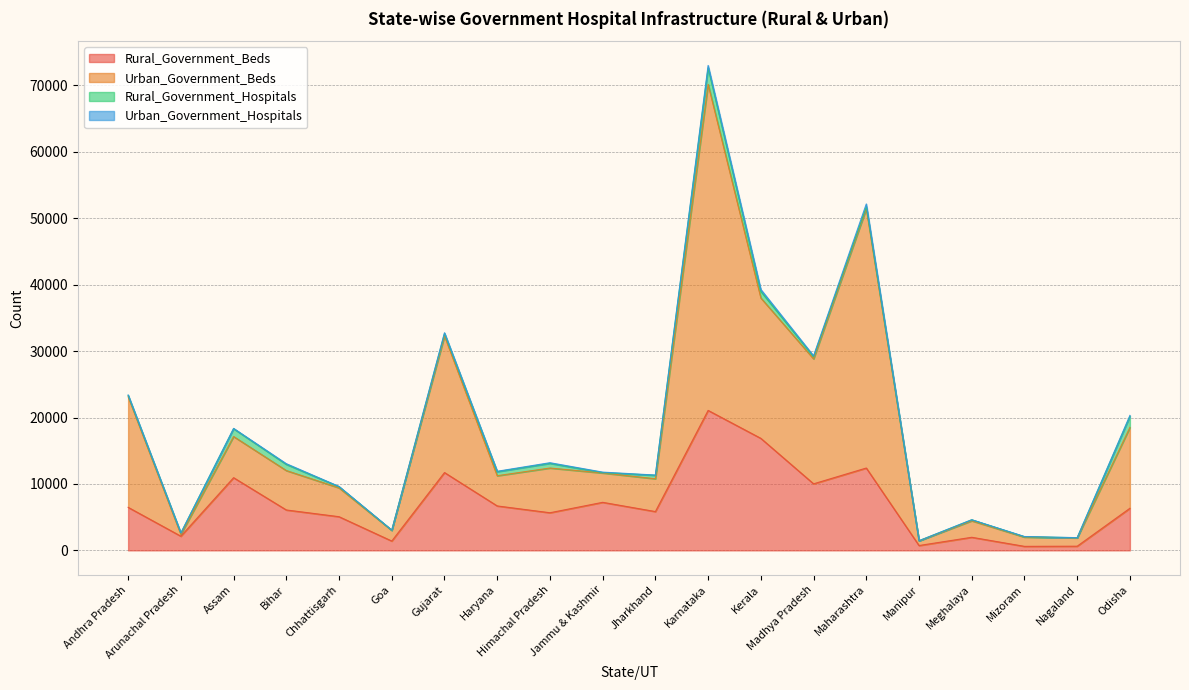

The Rural_Government_Beds series shows 2718 at Jharkhand. True or false?

False